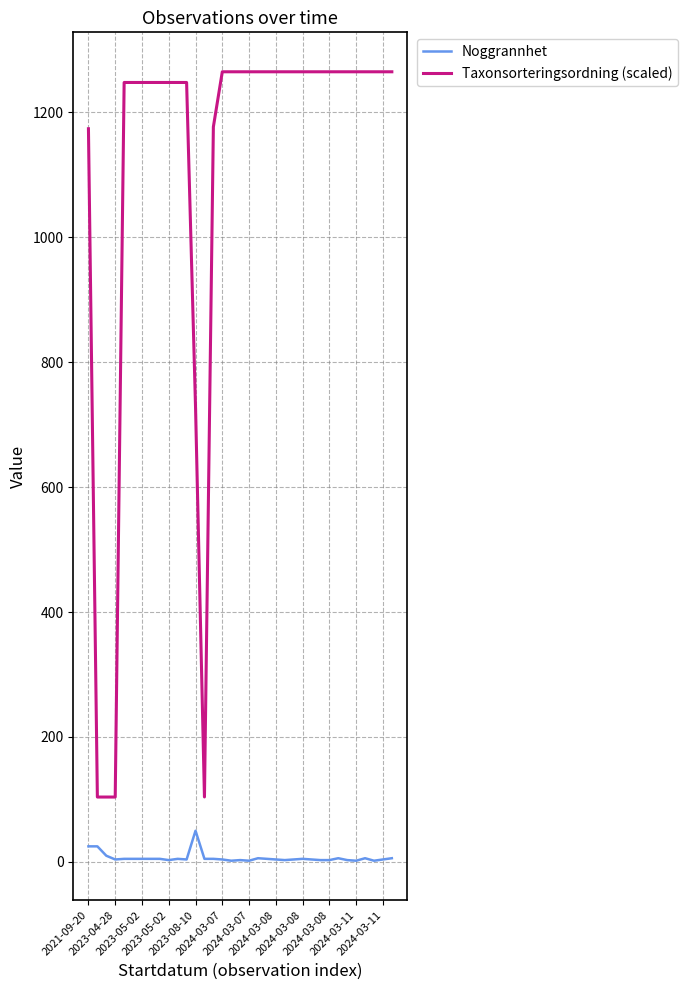

What is the maximum value for Noggrannhet?

50.0